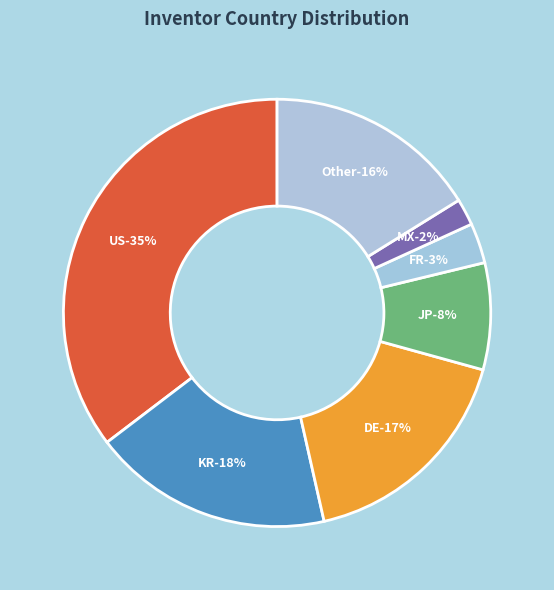

Count the number of slices in the pie.

7